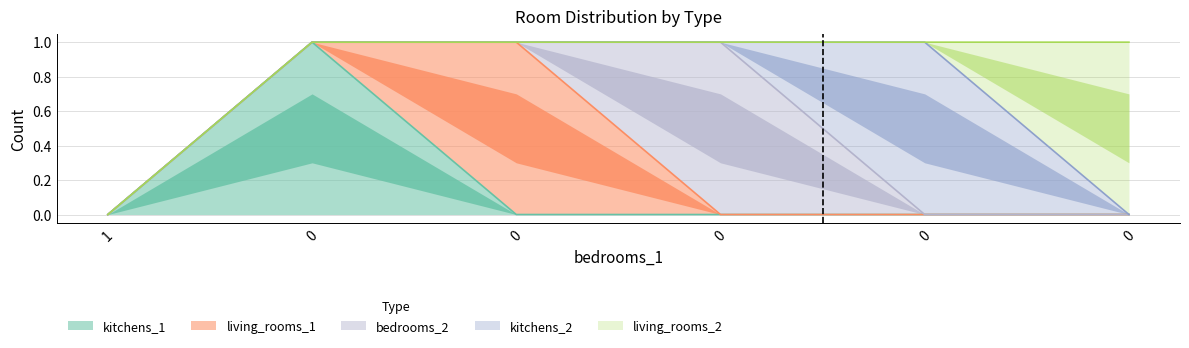

List the series in order of their peak value, lowest first.

kitchens_1, living_rooms_1, bedrooms_2, kitchens_2, living_rooms_2